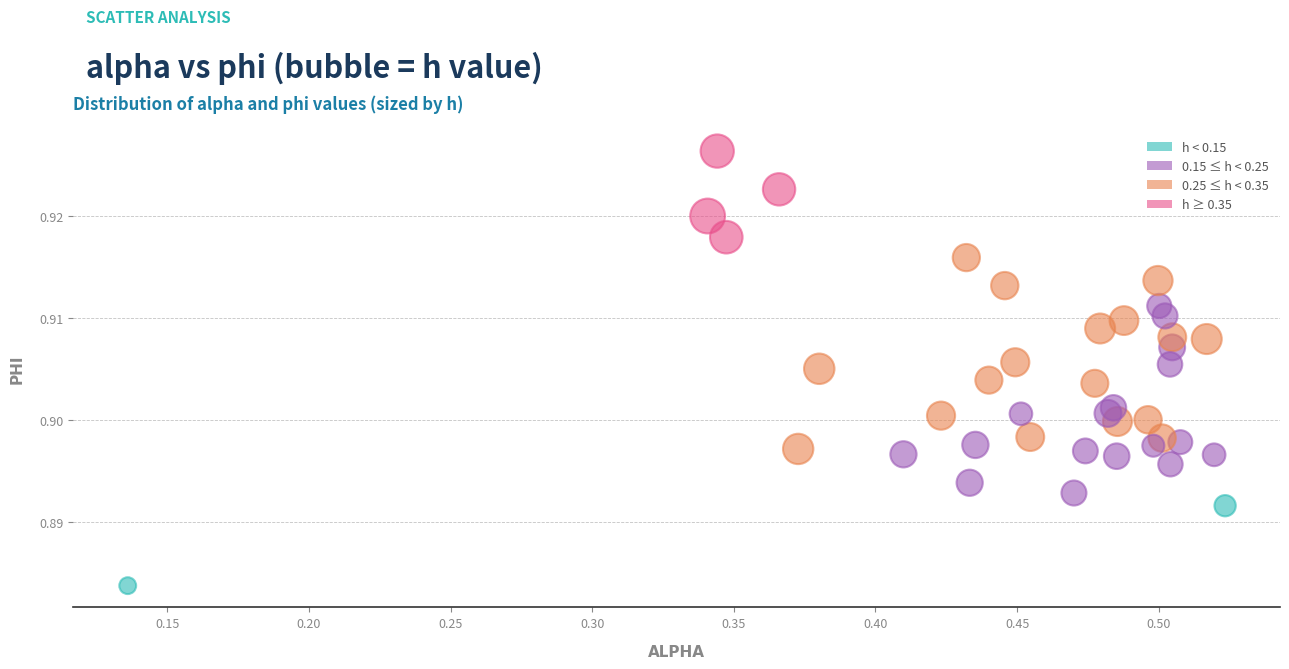

What is the range of X values (max minus min)?

0.4